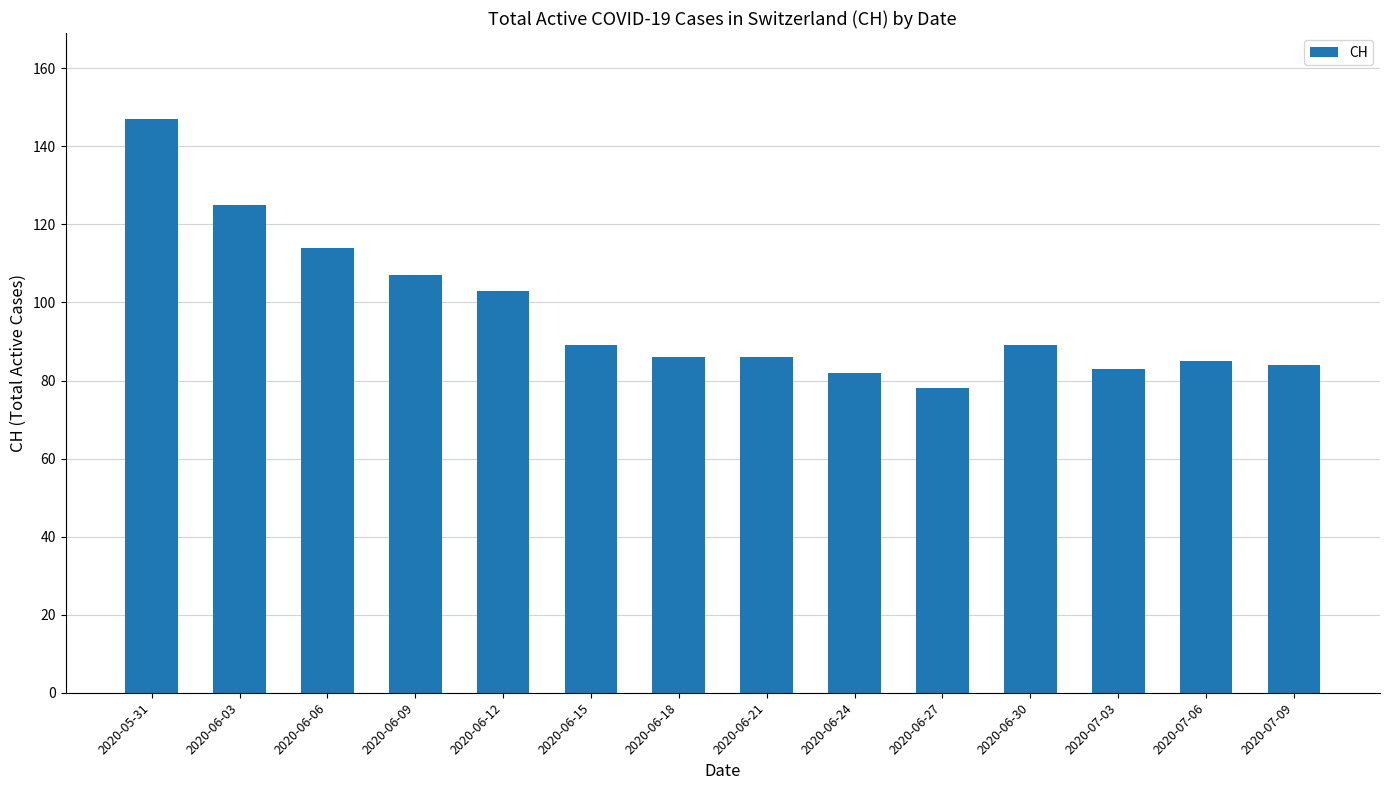

What is the label of the 10th bar from the right?

2020-06-12